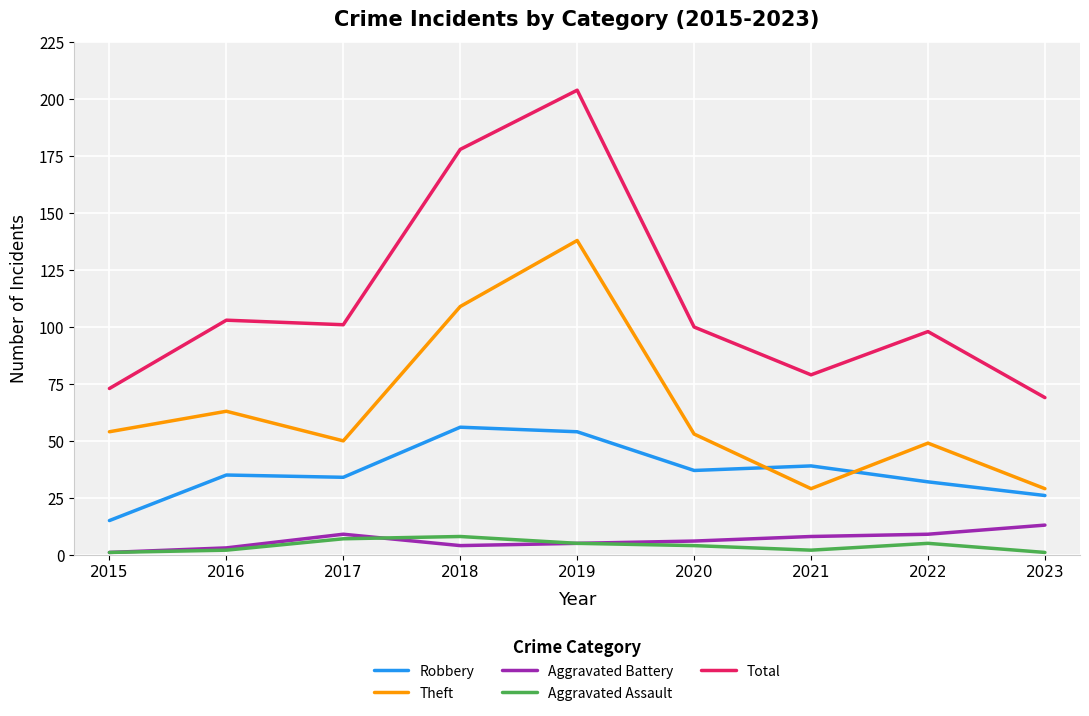

Which series has the largest total across all categories?

Total